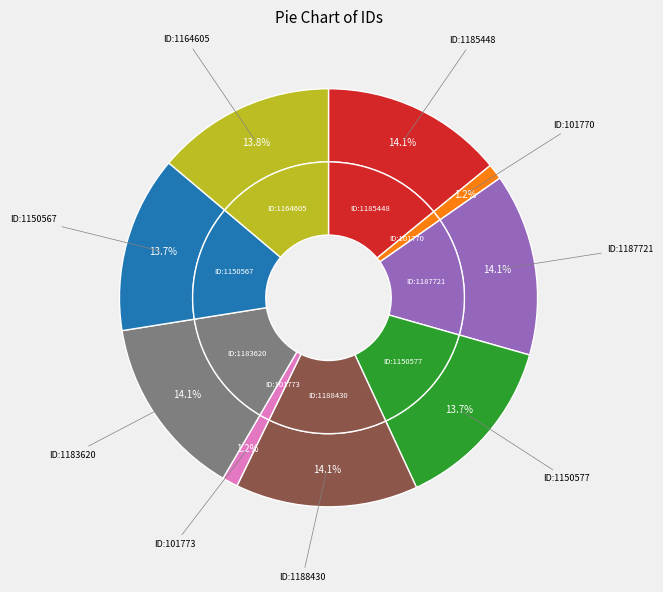

Does any single category account for the majority?

No